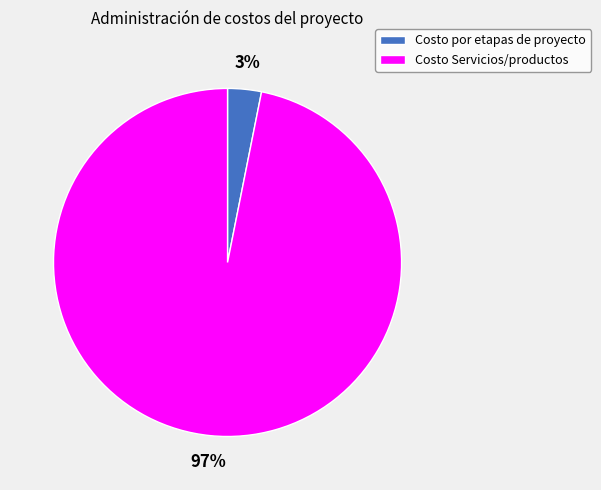

Which category has the smallest portion of the pie?

Costo por etapas de proyecto